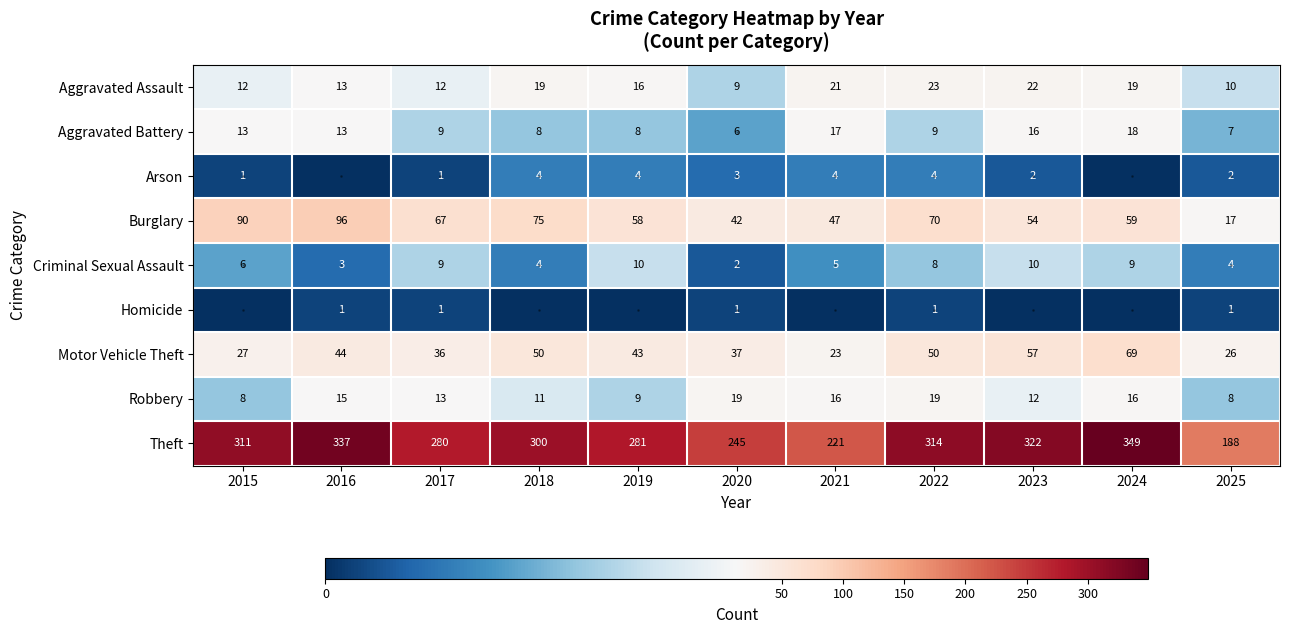

True or false: Criminal Sexual Assault has a value of 8 at 2022.

True